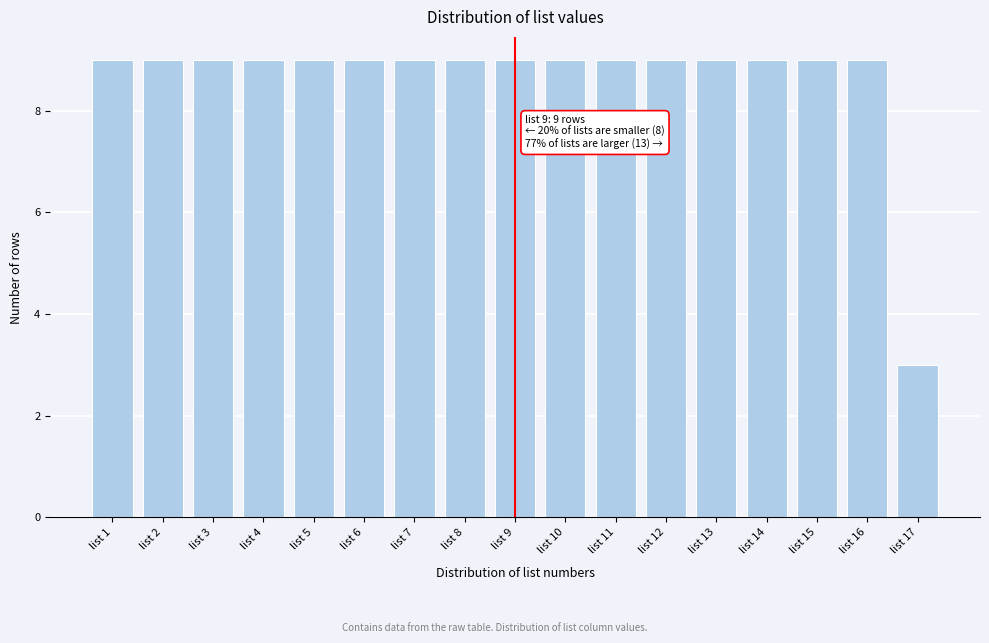

Reading left to right, list all the values displayed in this chart.

9	9	9	9	9	9	9	9	9	9	9	9	9	9	9	9	3